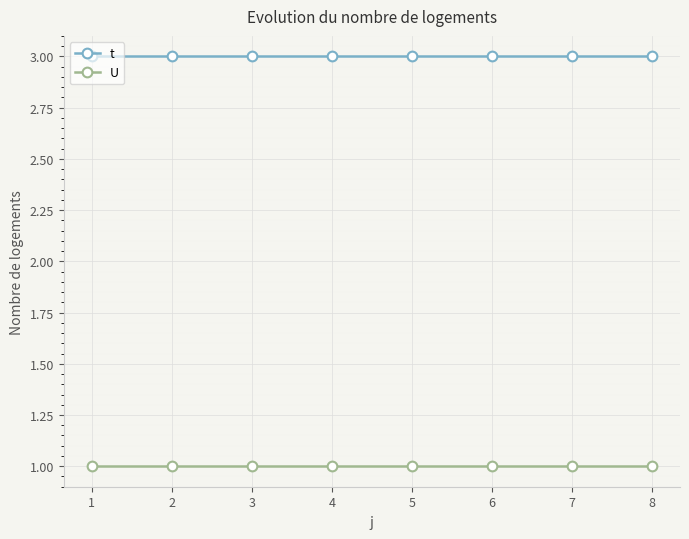

What is the sum of the t values at 5 and 1?

6